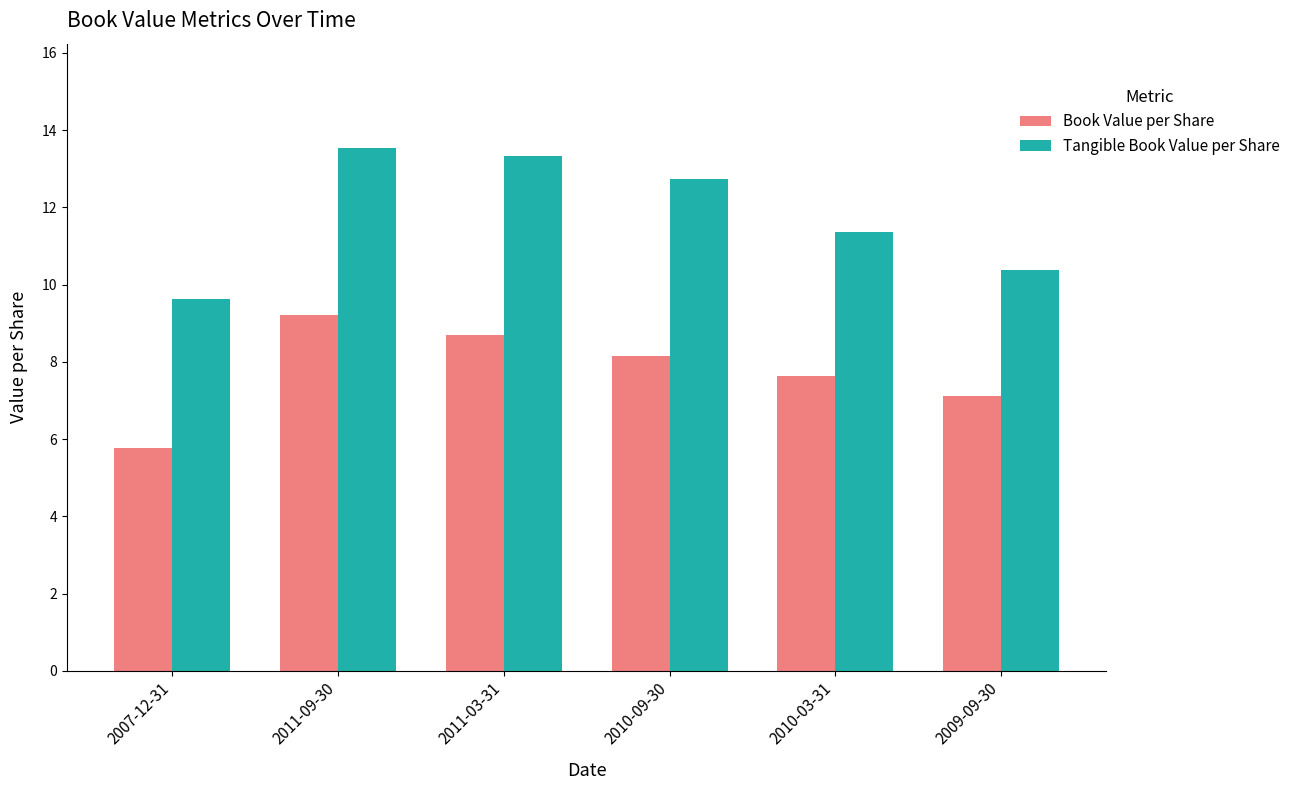

Rank the series by their average value, from highest to lowest.

Tangible Book Value per Share, Book Value per Share